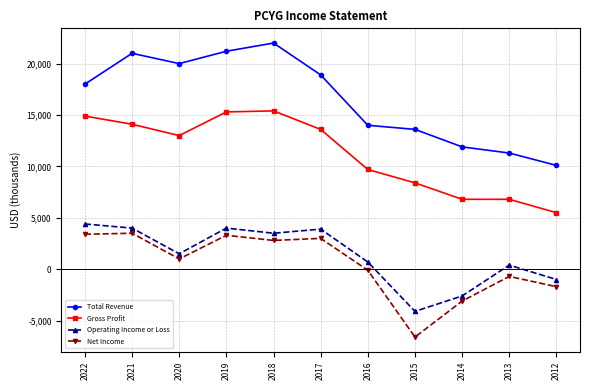

How many lines are shown in the chart?

4